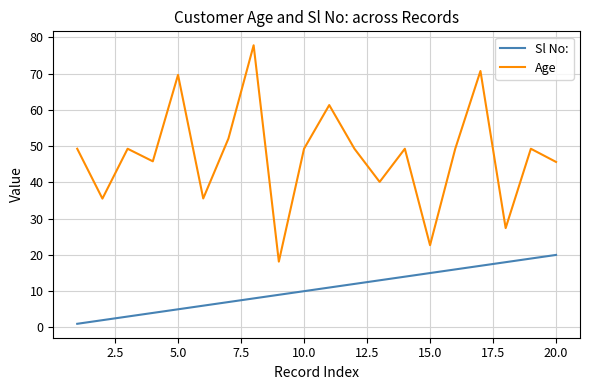

What is the greatest value displayed?

77.8